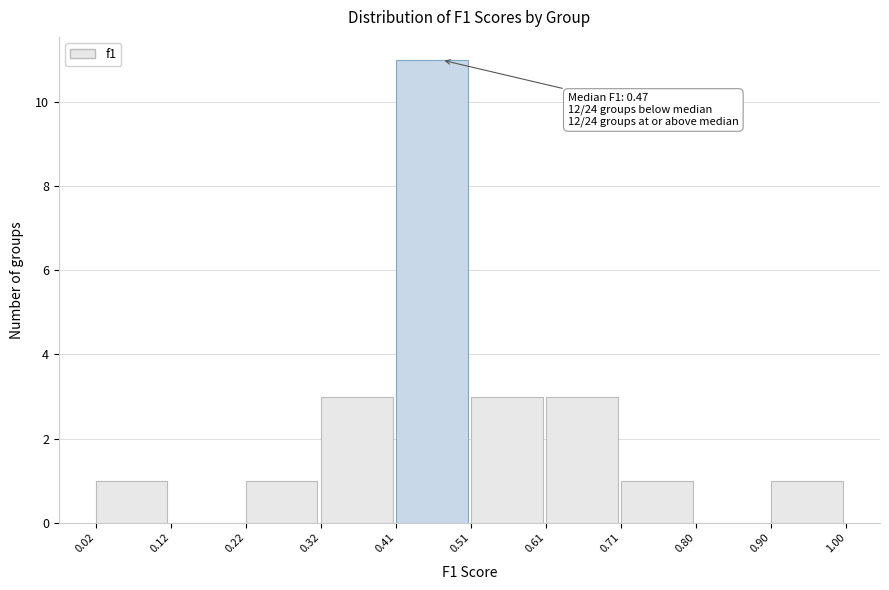

Over which range of the x-axis is the bar tallest?

0.41 to 0.51